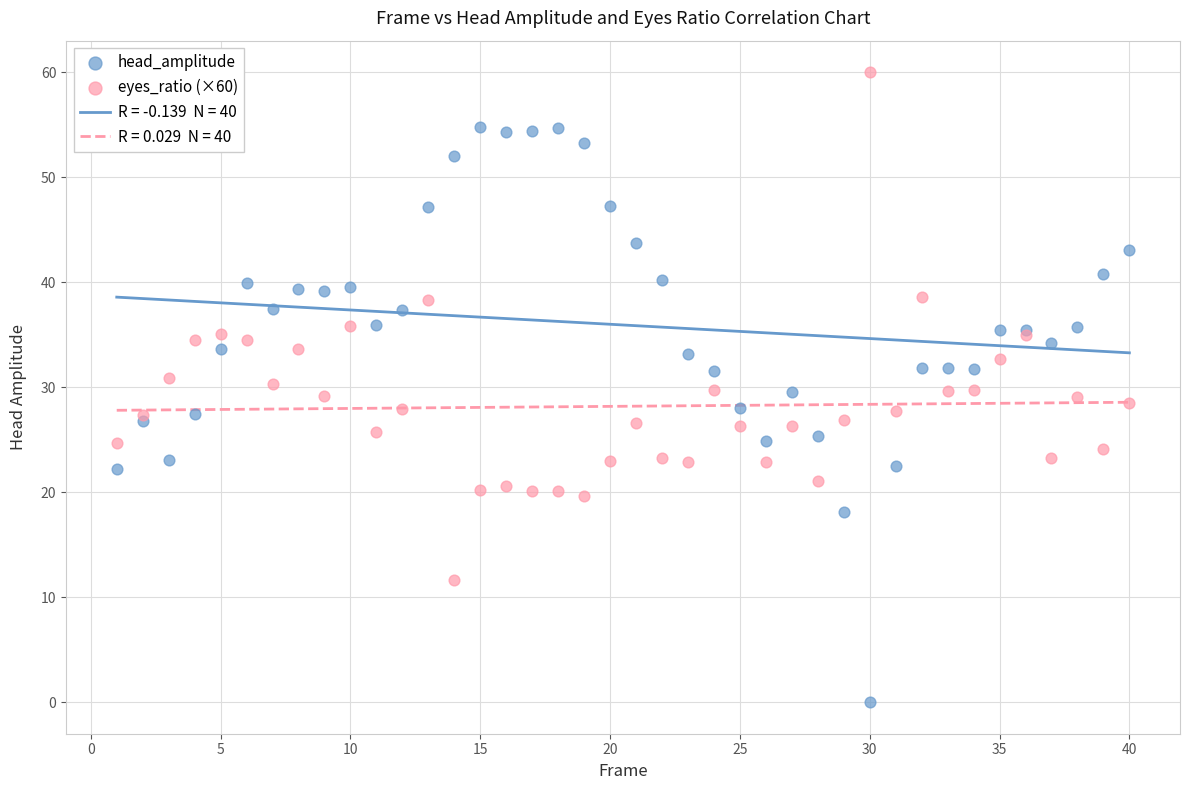

Which series has the widest spread of Y values?

head_amplitude